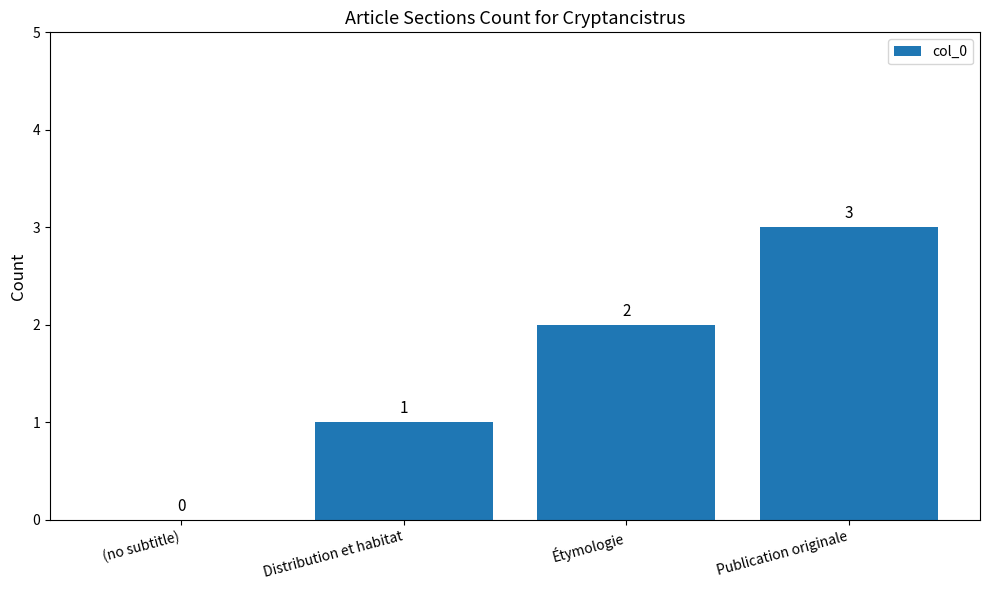

At which label is the value closest to 1?

Distribution et habitat